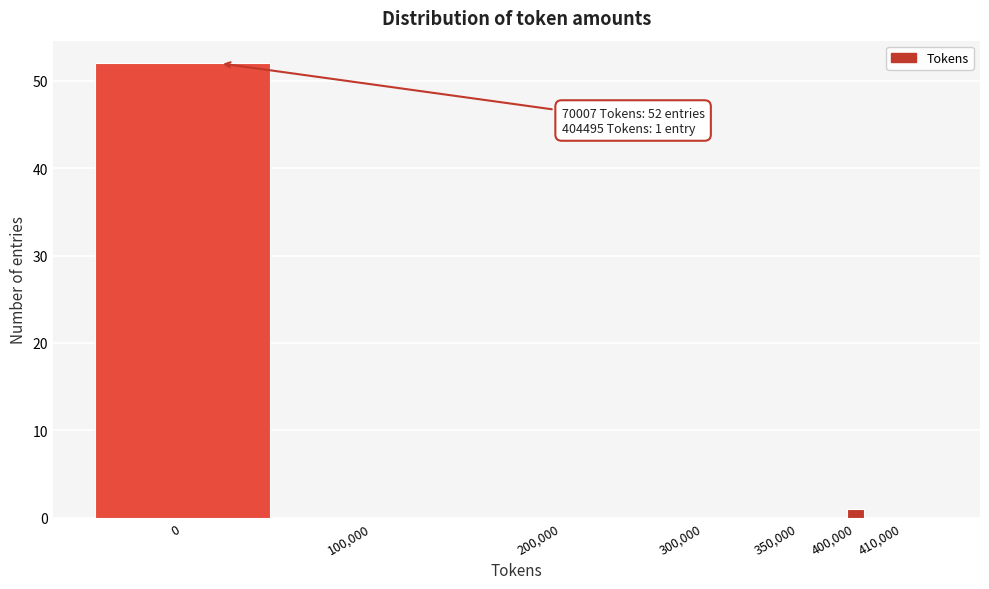

Reading left to right, extract all data points from this chart.

0=52	100,000=0	200,000=0	300,000=0	350,000=0	400,000=1	410,000=0